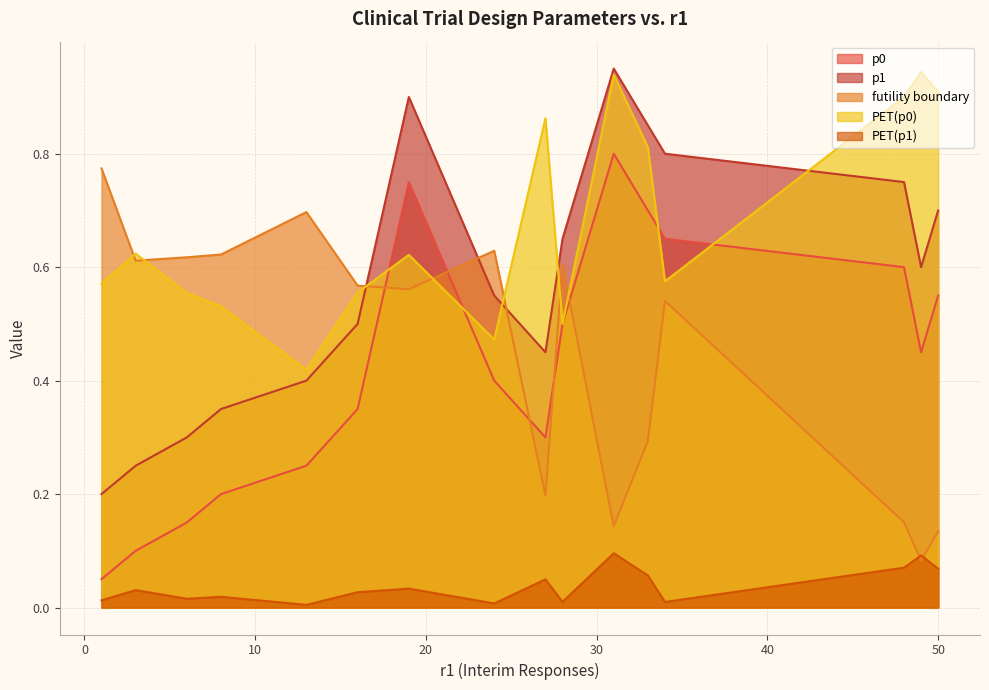

Which category has the highest value in the futility boundary series?

1